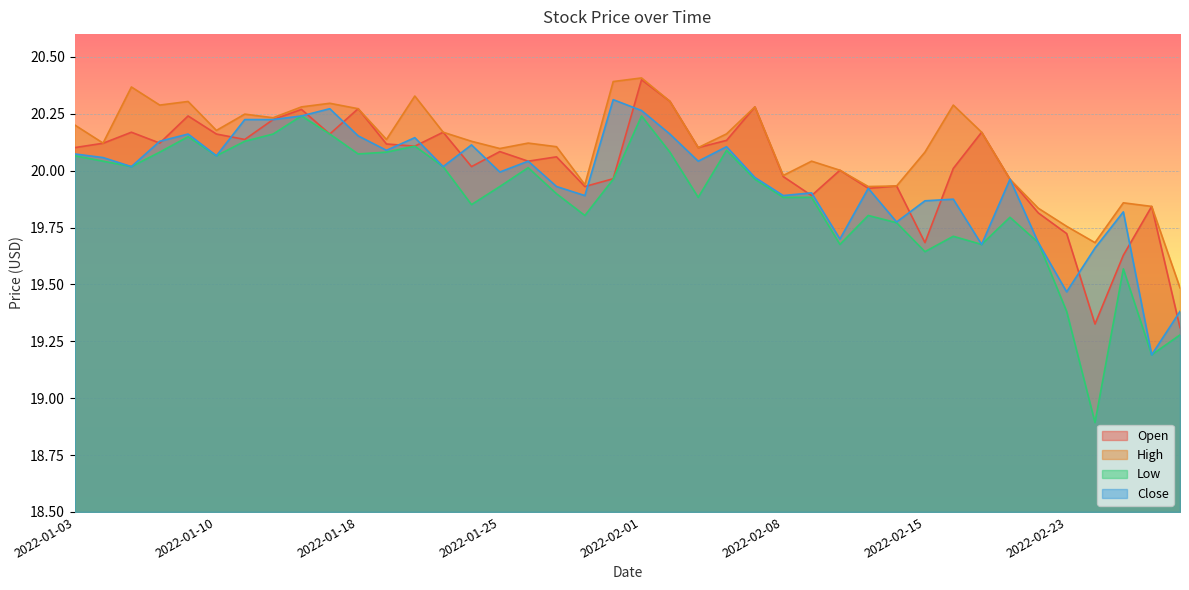

Between 2022-01-11 and 2022-02-07, which is larger?

2022-02-07